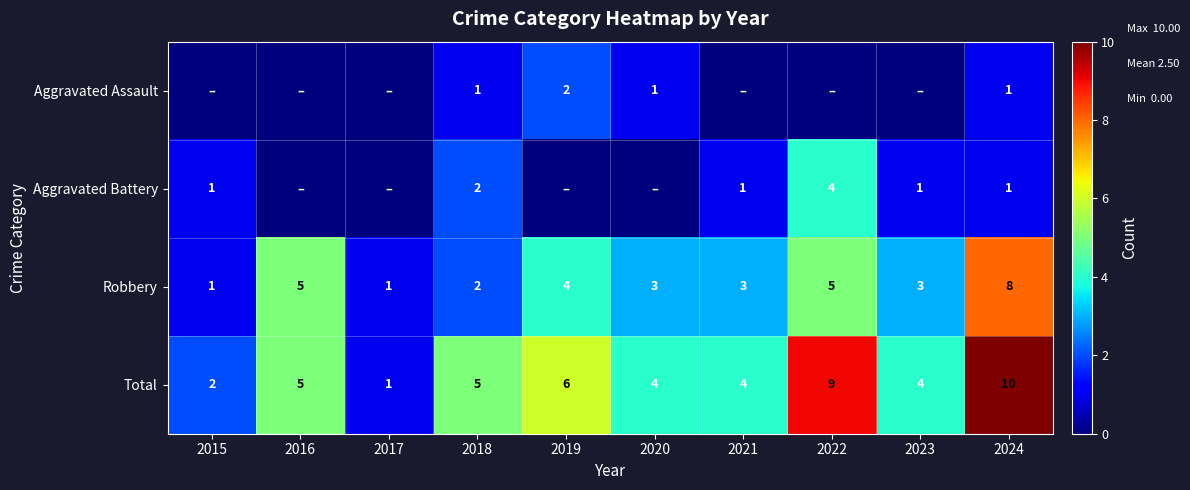

What is the sum of the Total values at 2016 and 2022?

14